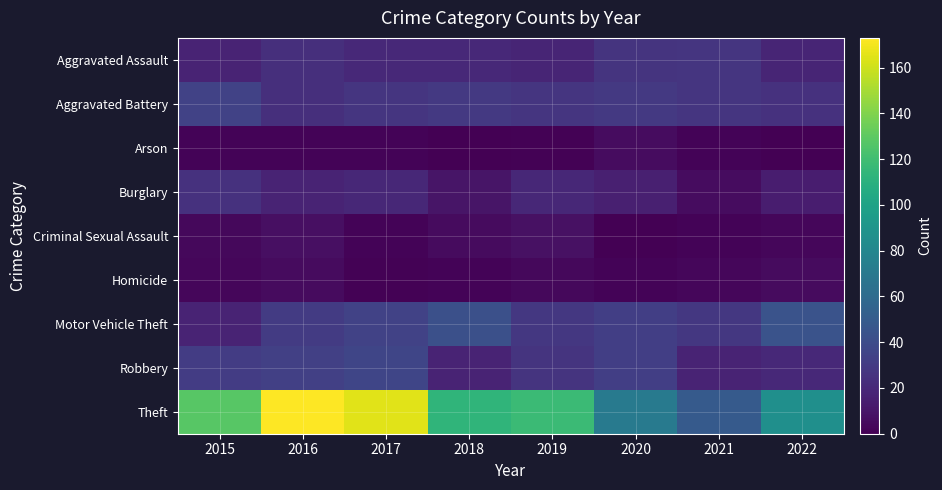

At how many categories does at least one series exceed 31?

8